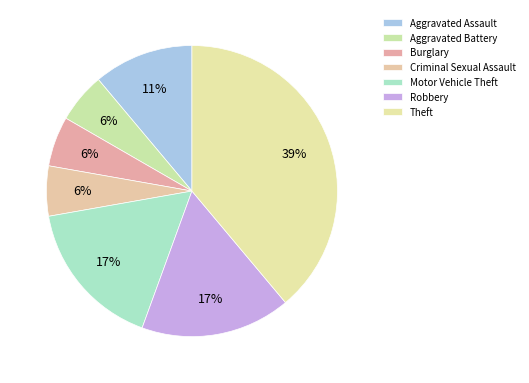

What percentage is the Criminal Sexual Assault slice, to the nearest percent?

6%